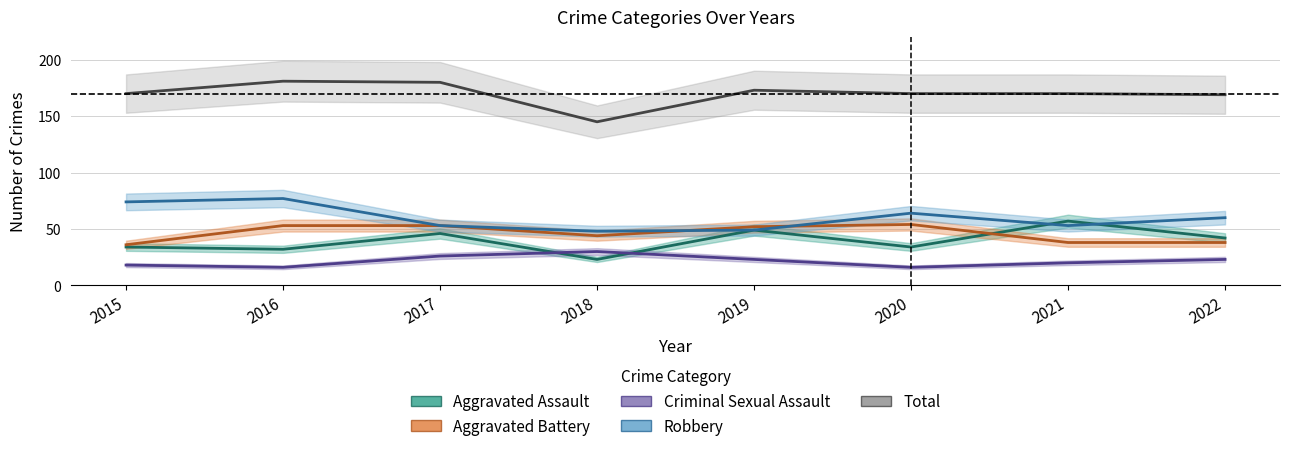

How many data points in Total are less than 170?

2